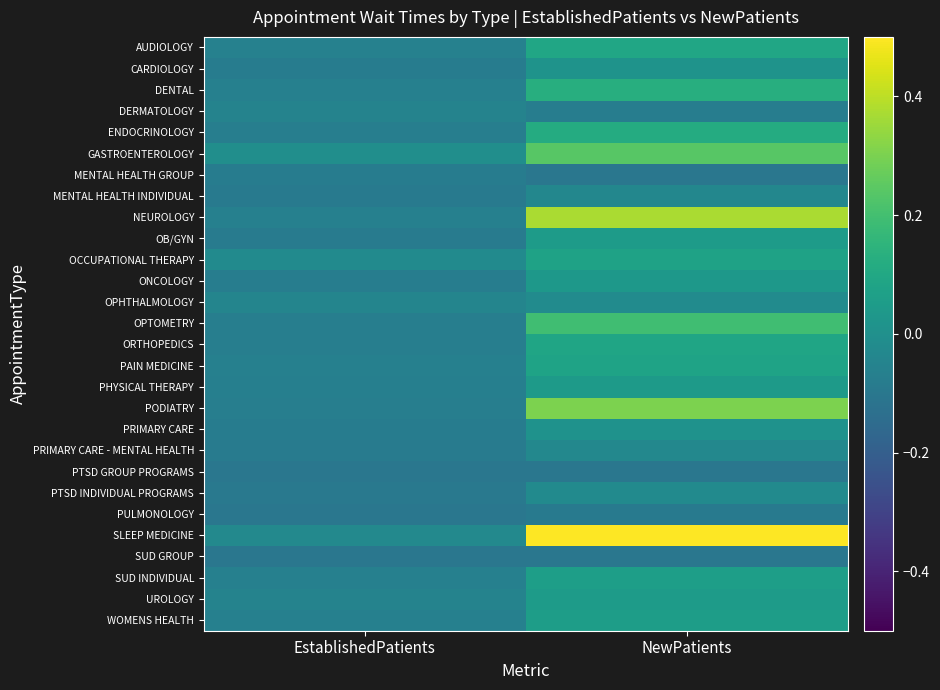

How many categories are shown in the chart?

2